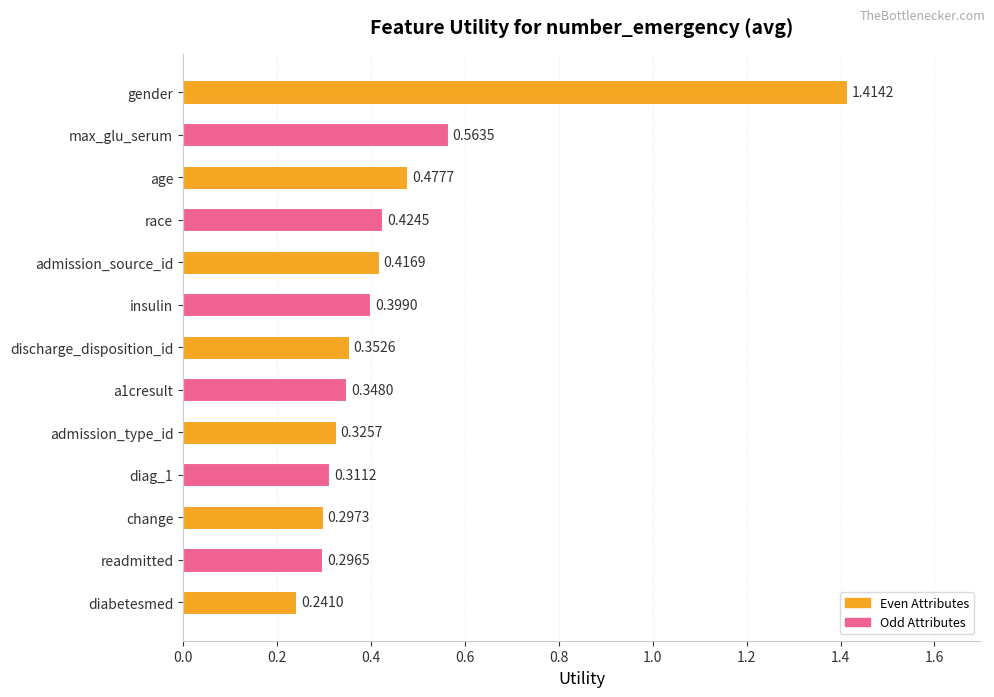

What is the change in value from gender to diag_1?

-1.1